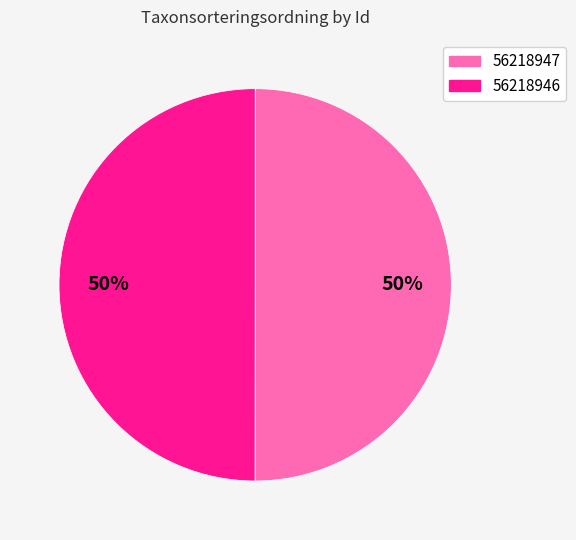

To the nearest percent, what percentage of the pie is 56218946?

50%